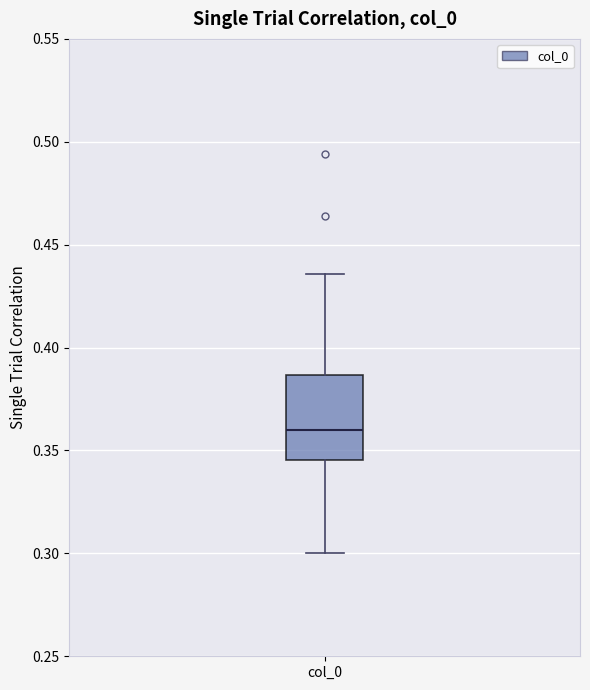

Transcribe this box plot: give where the median line is, the range the box spans, and where the two whiskers end, as read against the y-axis. The values are not printed on the chart, so give them approximately, as read against the axis.

median 0.360, box 0.345 to 0.385, whiskers 0.300 to 0.435